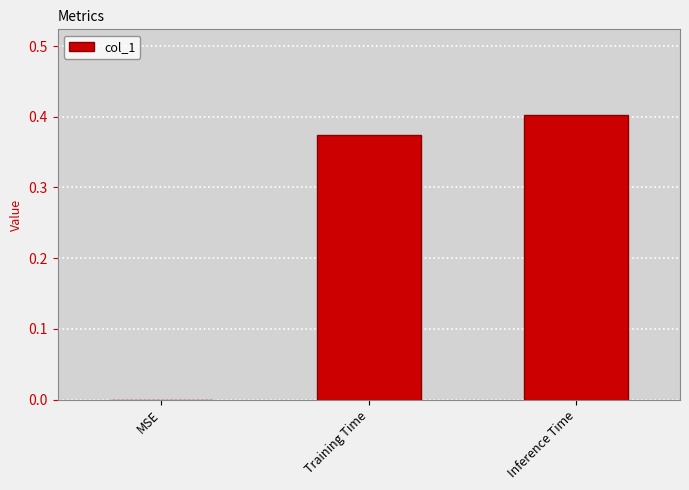

What is the sum of all values?

0.8